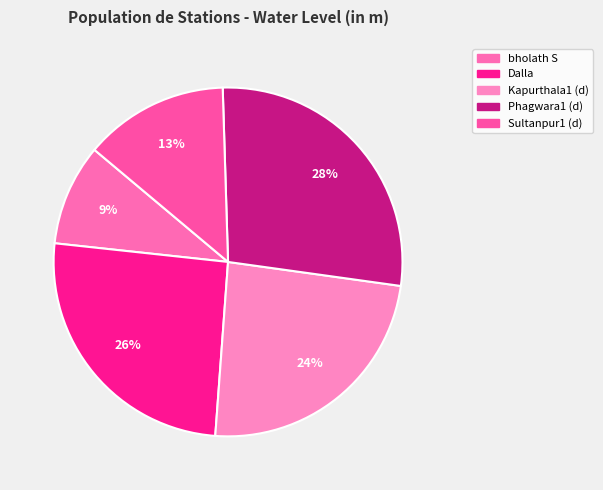

How many slices are in this pie chart?

5